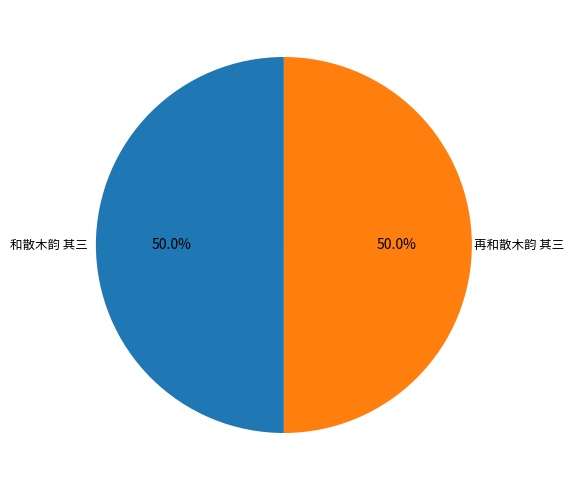

To the nearest percent, what percentage of the pie is 再和散木韵 其三?

50%